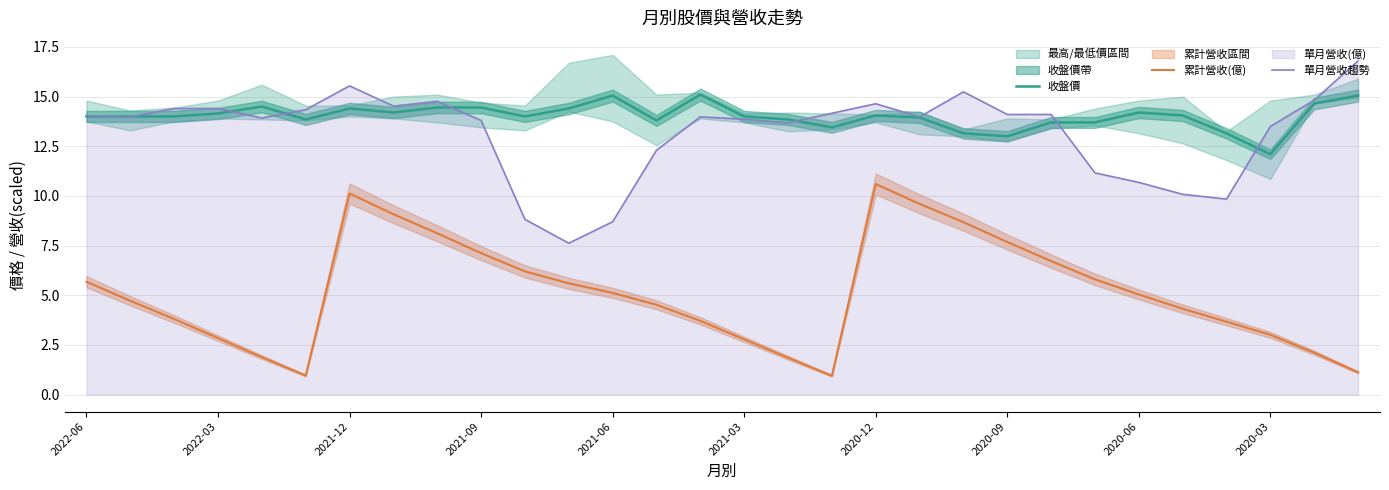

How many values in the 累計營收(億) series are below 5?

15